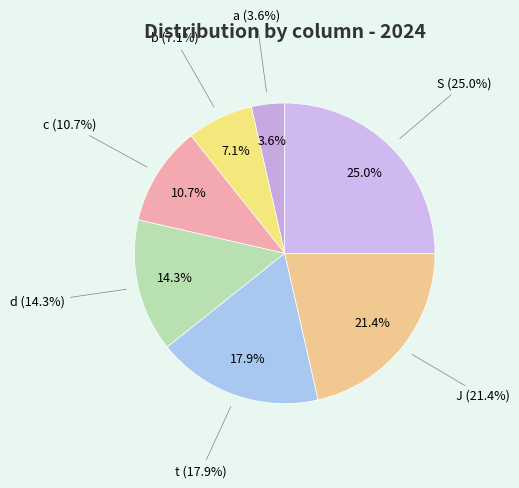

Which slice is the smallest?

a